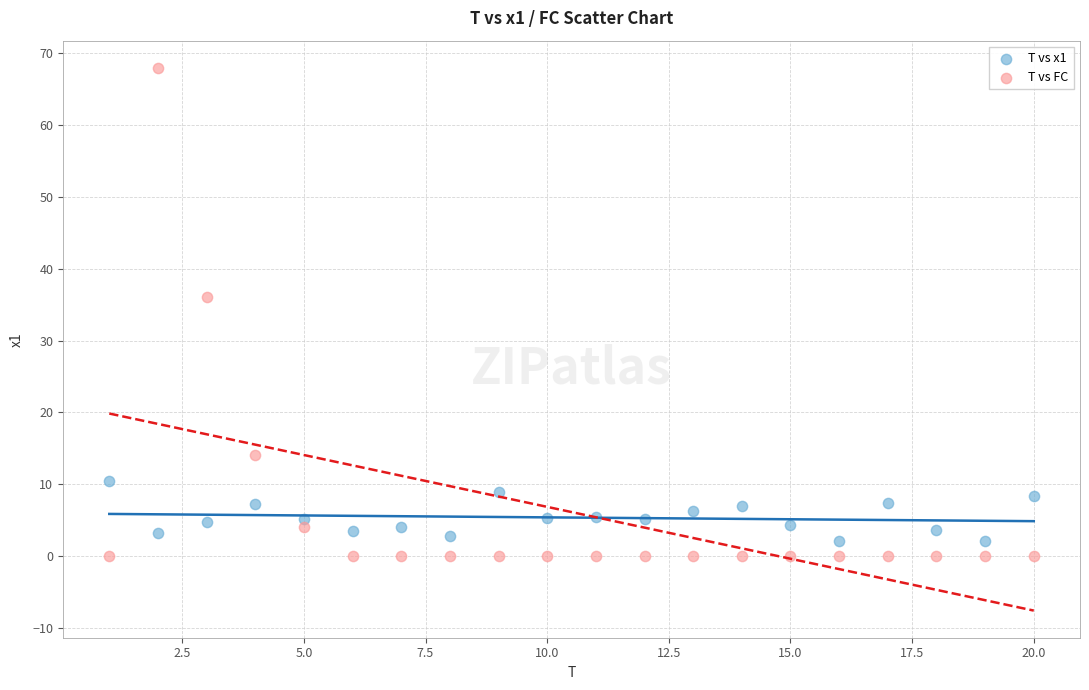

Which series has the largest Y range (max minus min)?

T vs FC